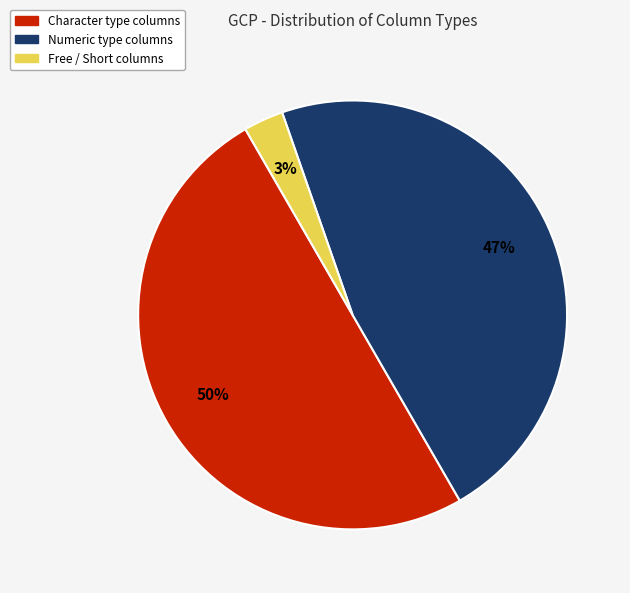

Which slice is the largest?

Character type columns